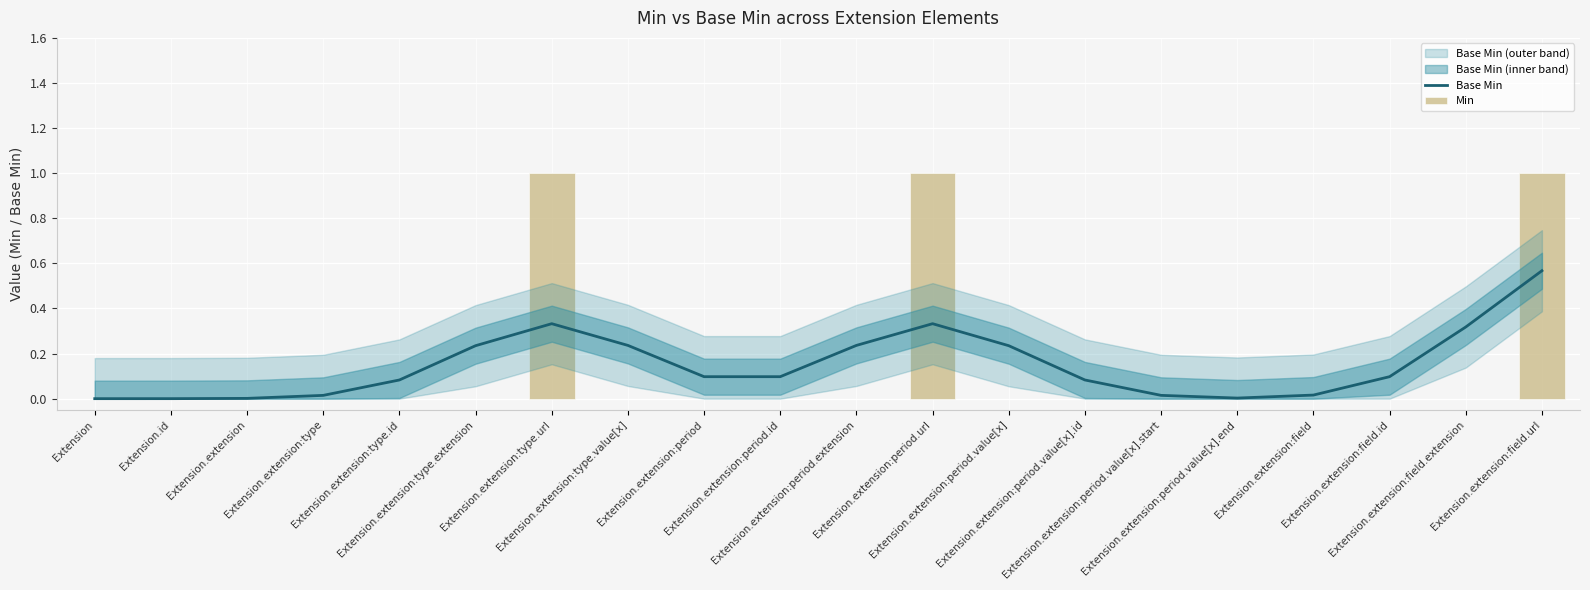

How many data points in Min are above 0?

3